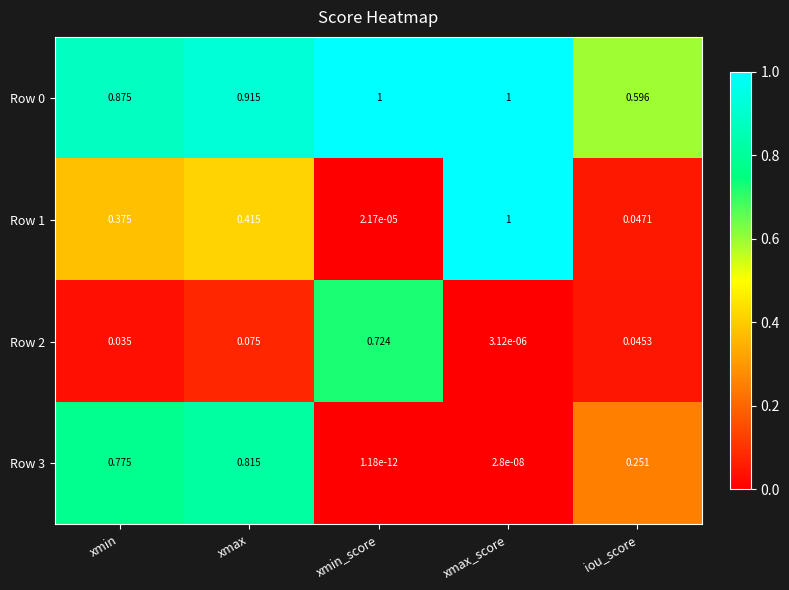

Rank the categories by Row 3 value from lowest to highest.

xmin_score, xmax_score, iou_score, xmin, xmax